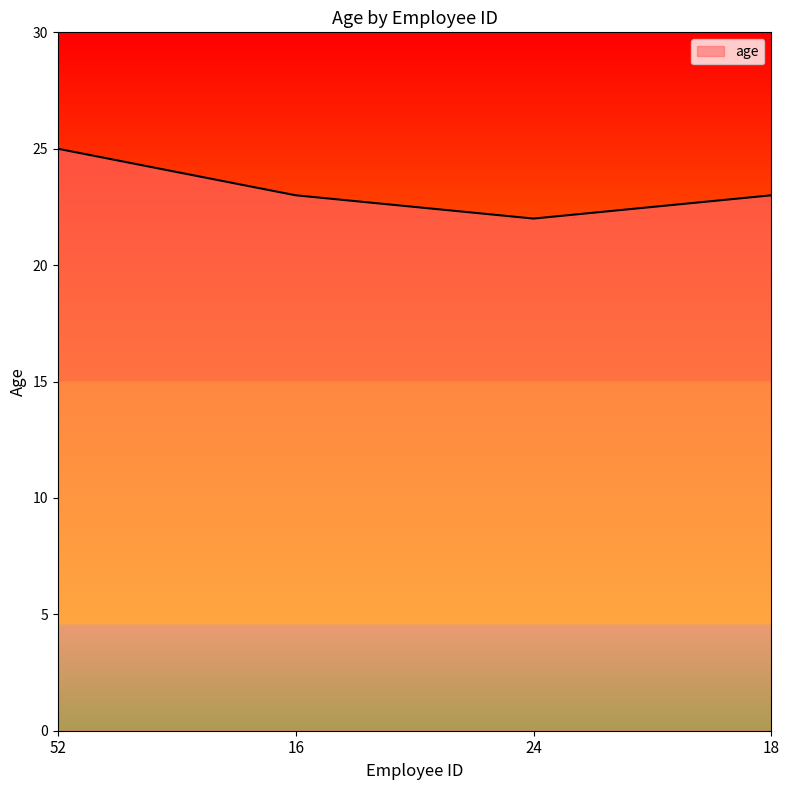

What value does the data have at 52?

25